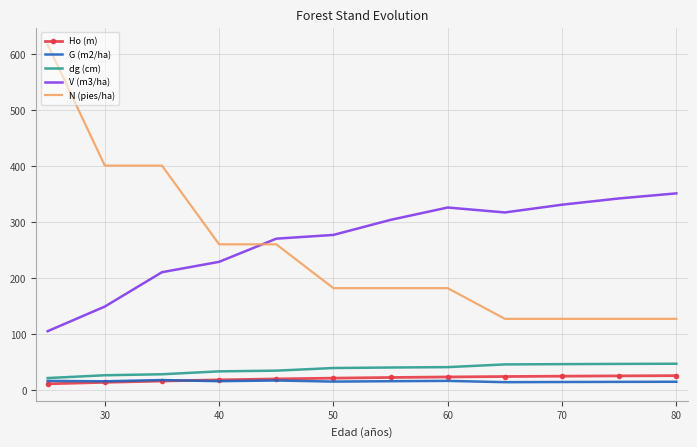

Which series has the widest spread of values?

N (pies/ha)